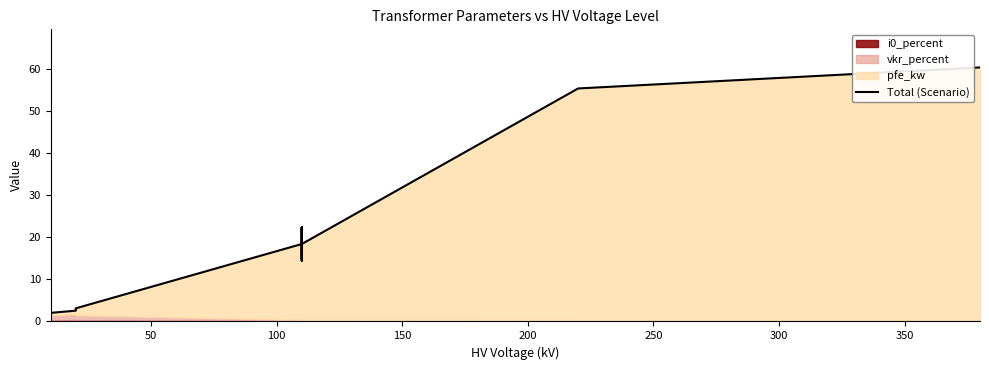

Is it true that the value at 10 is 5.5?

False